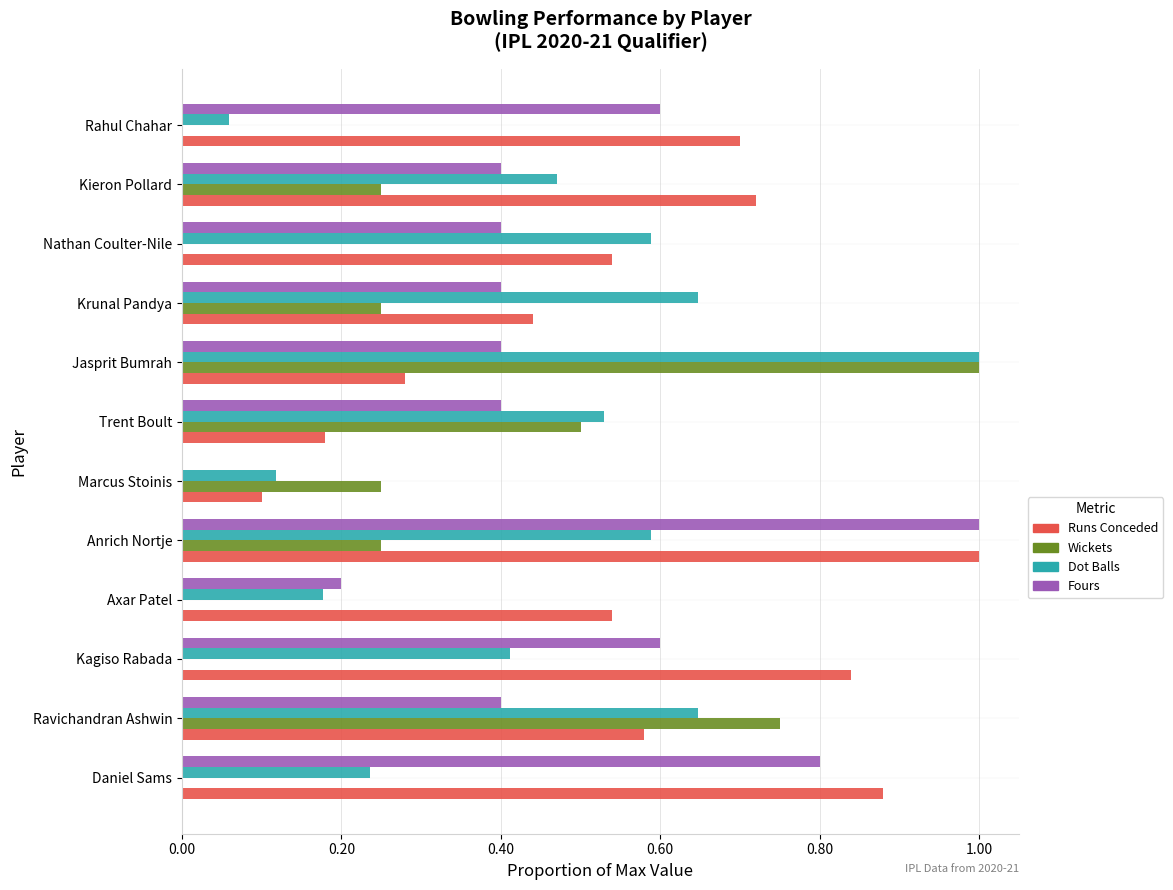

Between Anrich Nortje and Marcus Stoinis, which series saw the biggest shift?

Fours